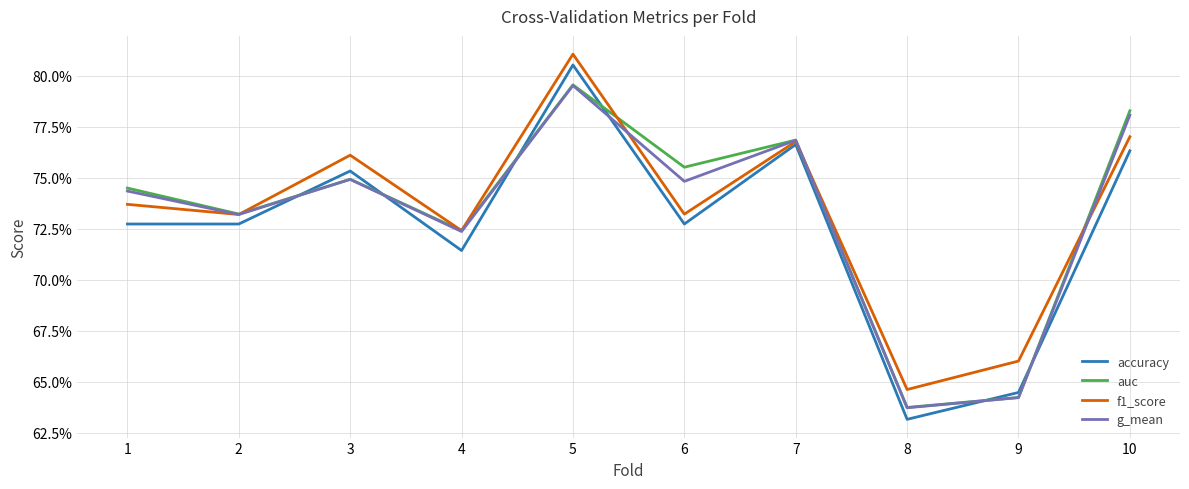

At 2, list the series in order from smallest to largest.

accuracy, g_mean, f1_score, auc